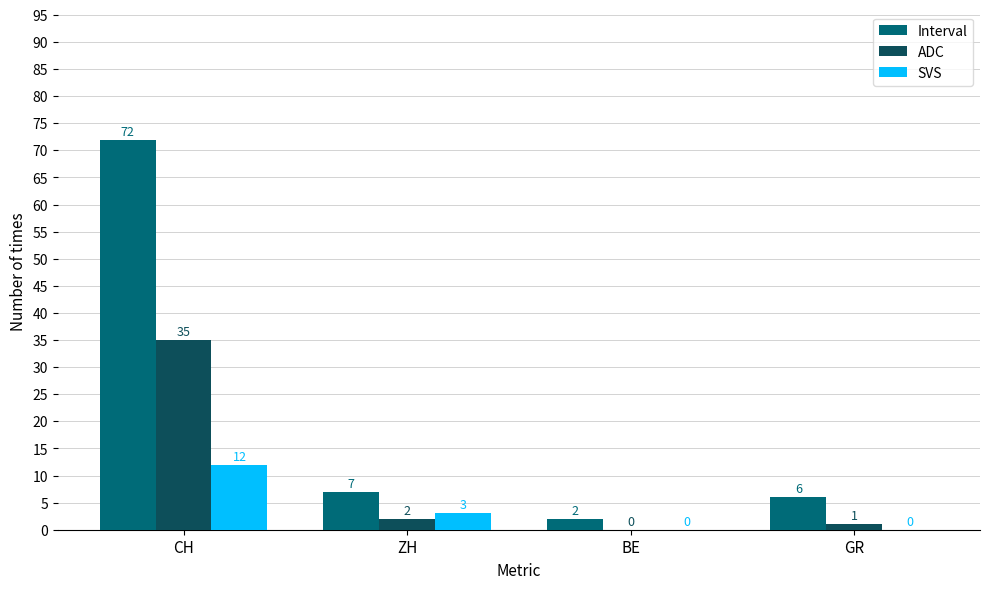

What is the sum of all SVS values?

15